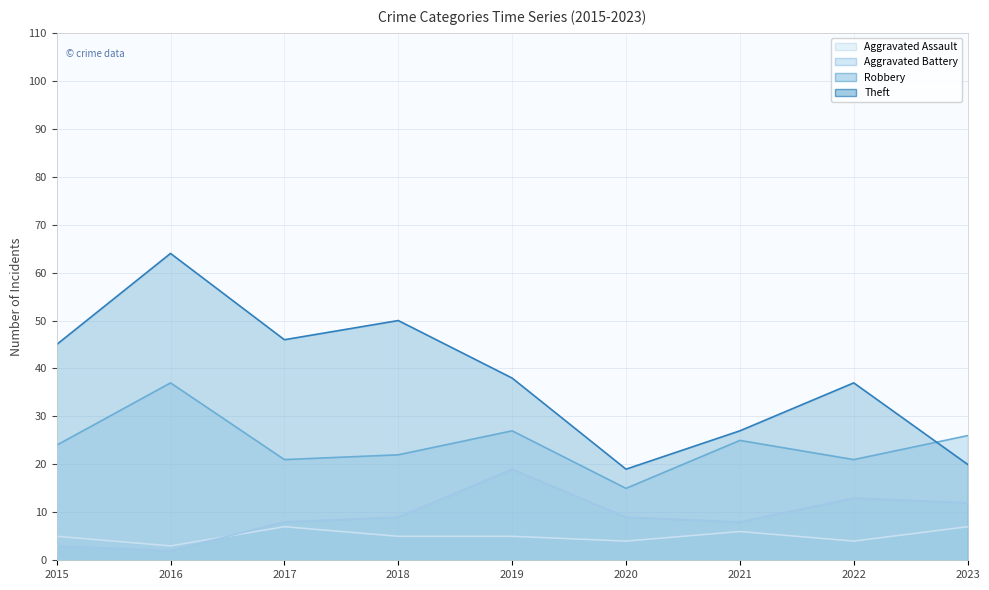

Reading right to left, list all the values displayed in this chart.

Aggravated Assault: 2023=7	2022=4	2021=6	2020=4	2019=5	2018=5	2017=7	2016=3	2015=5
Aggravated Battery: 2023=12	2022=13	2021=8	2020=9	2019=19	2018=9	2017=8	2016=2	2015=3
Robbery: 2023=26	2022=21	2021=25	2020=15	2019=27	2018=22	2017=21	2016=37	2015=24
Theft: 2023=20	2022=37	2021=27	2020=19	2019=38	2018=50	2017=46	2016=64	2015=45